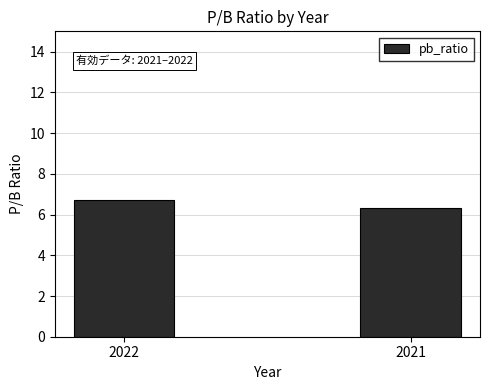

What is the value of the 1st bar from the left?

6.7